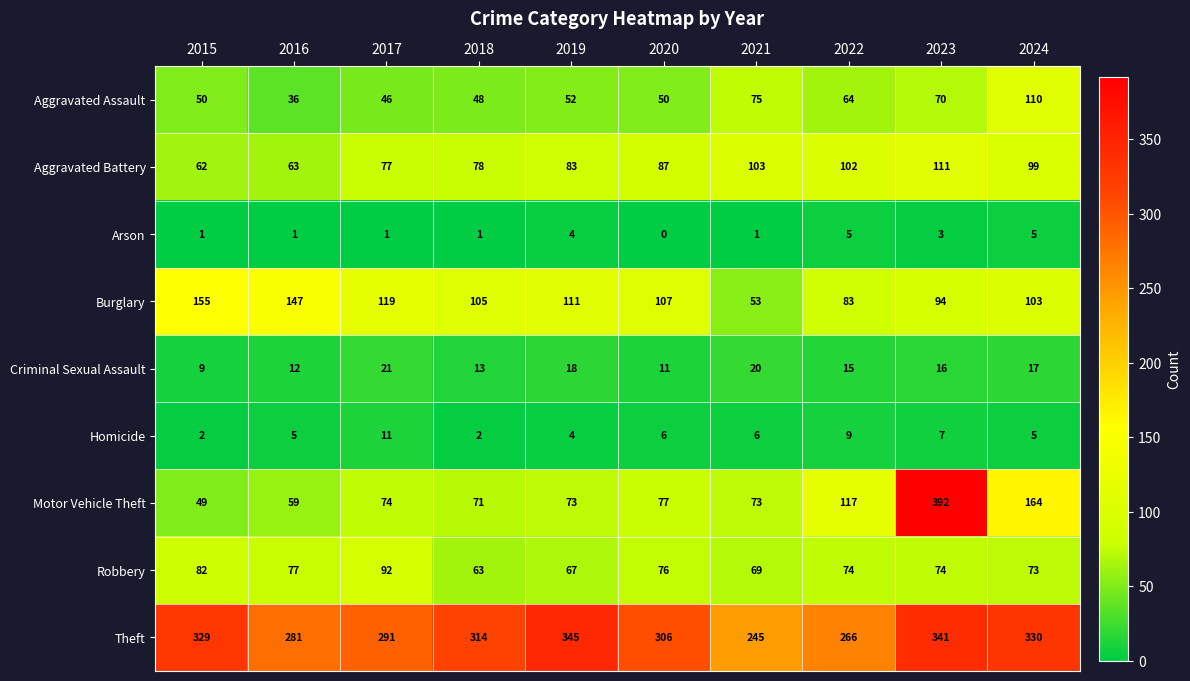

How many values in the Criminal Sexual Assault series are below 16?

5